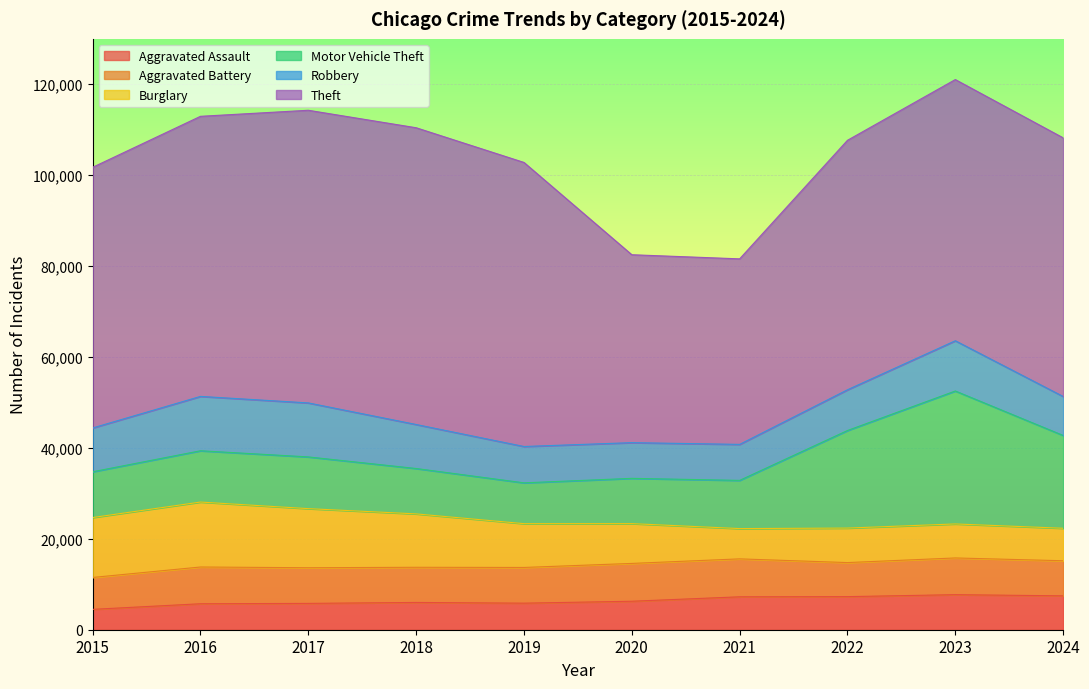

The Robbery series shows 7995 at 2019. True or false?

True